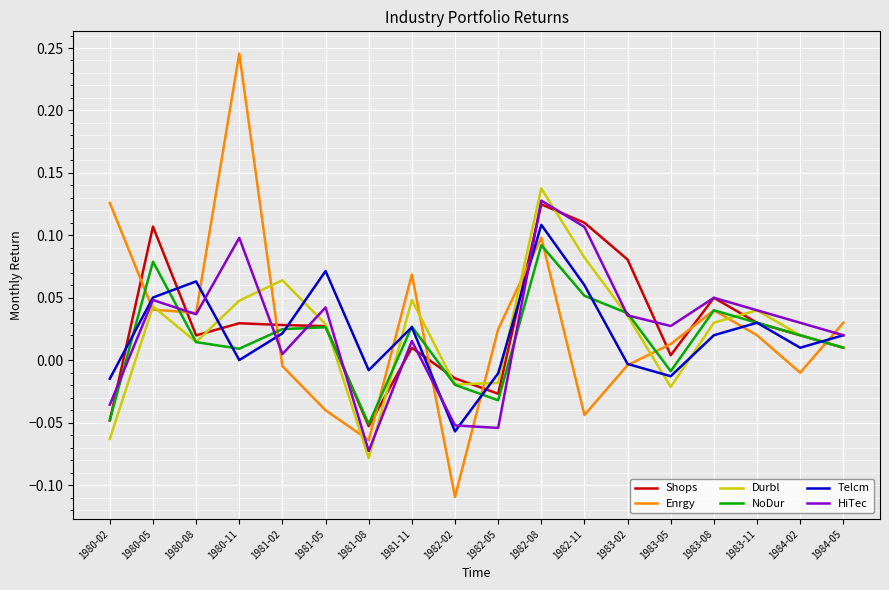

How many lines are shown in the chart?

6